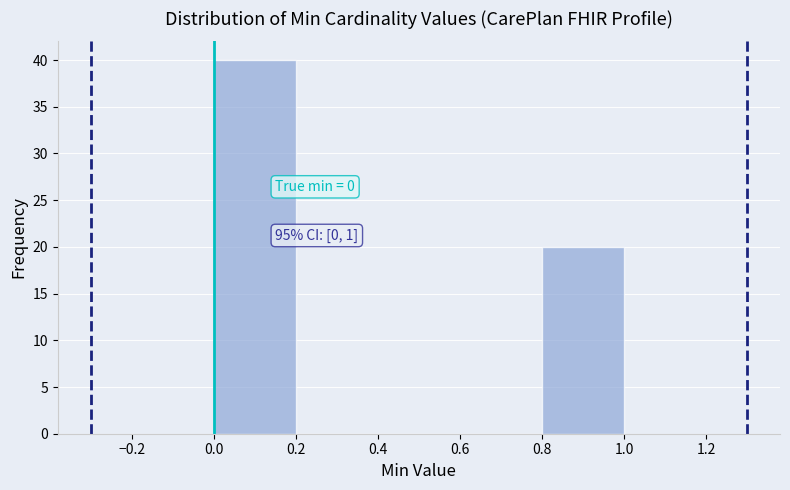

Over which range of the x-axis is the bar tallest?

0.0 to 0.2